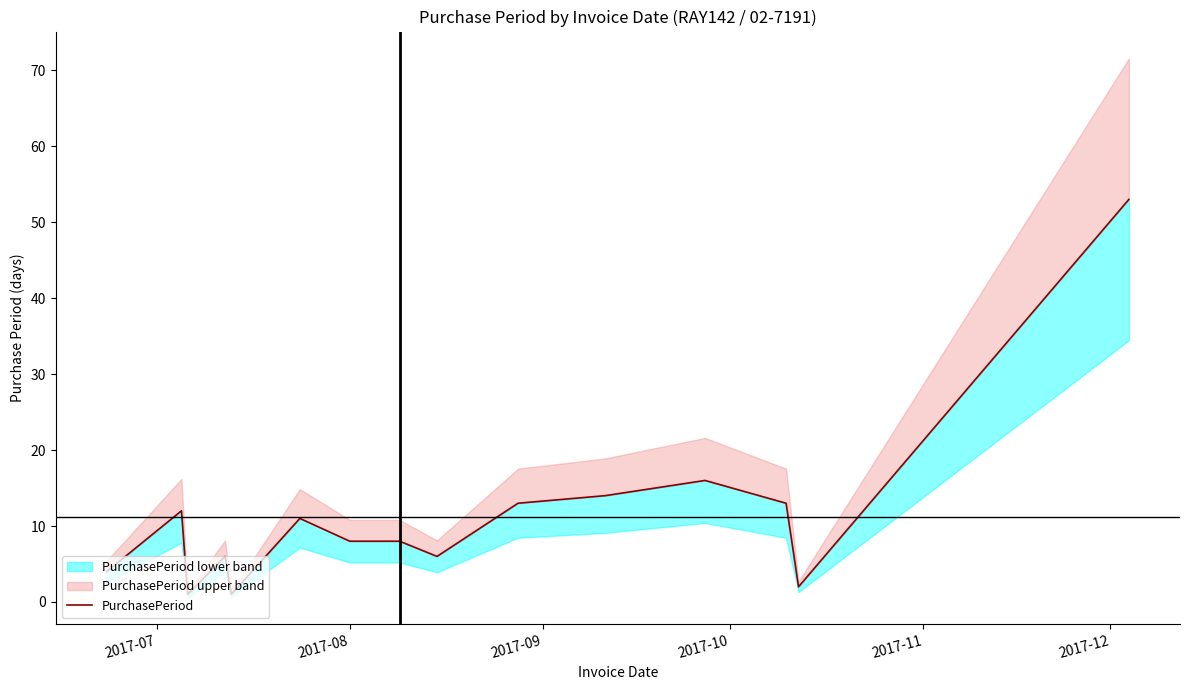

What is the average value?

11